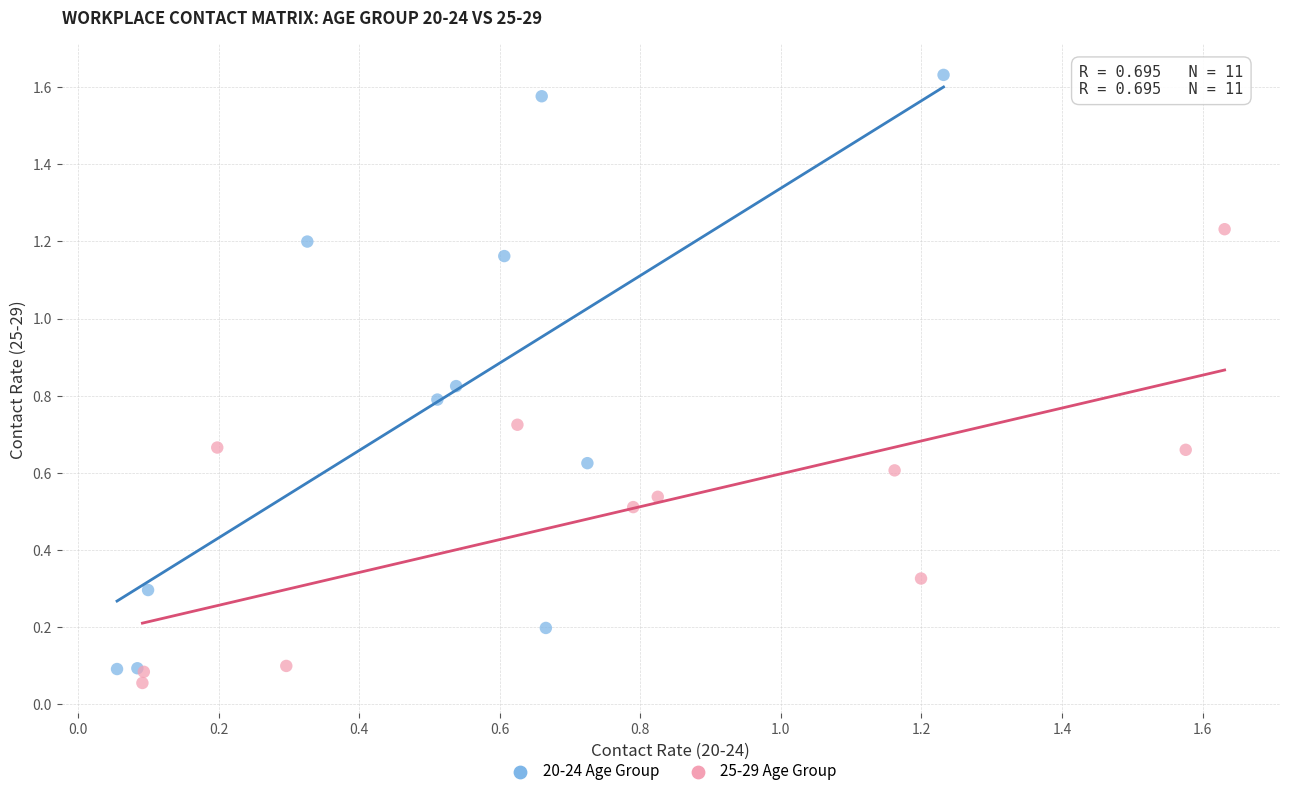

Which series has the widest spread of Y values?

20-24 Age Group